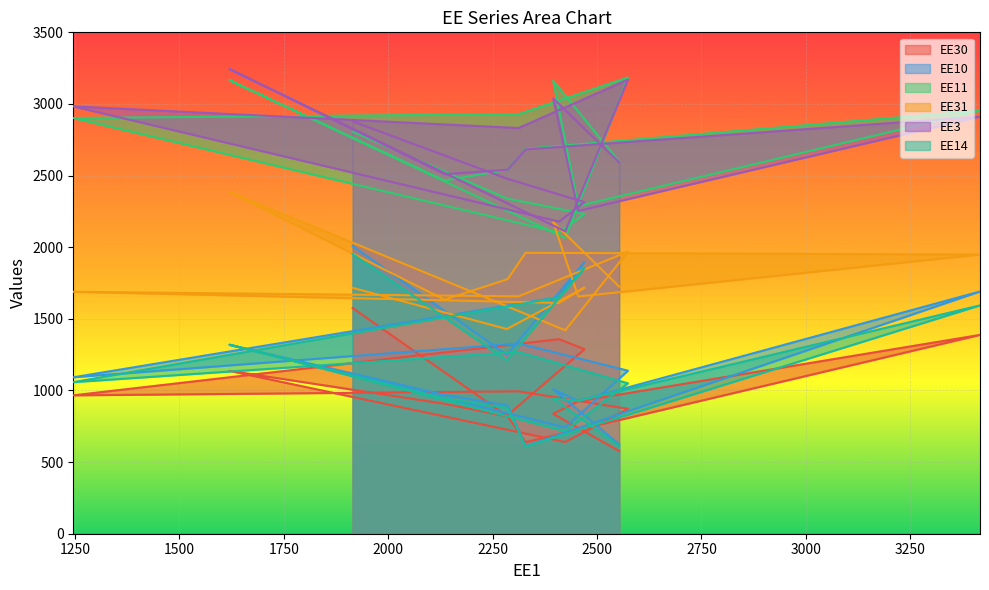

How many data points in EE31 are less than 1718?

8